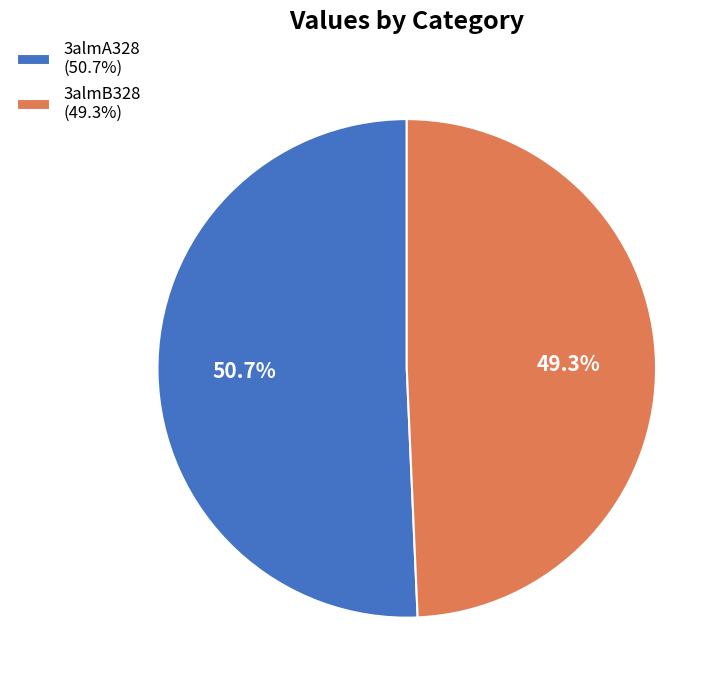

Which category has the biggest portion of the pie?

3almA328